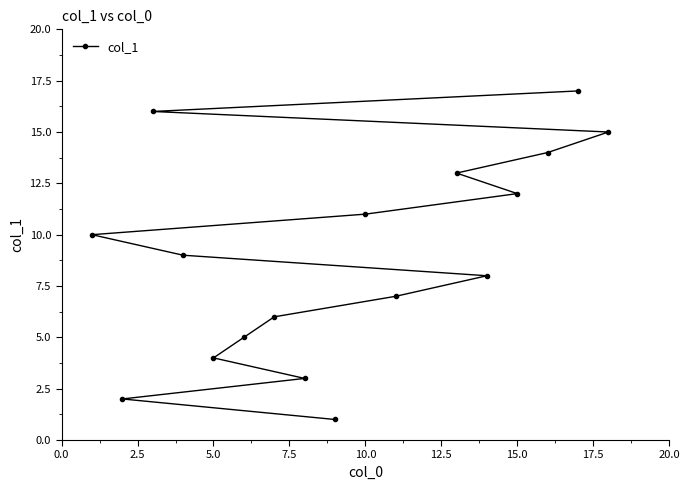

The chart shows a value of 4 at 5.0. True or false?

True